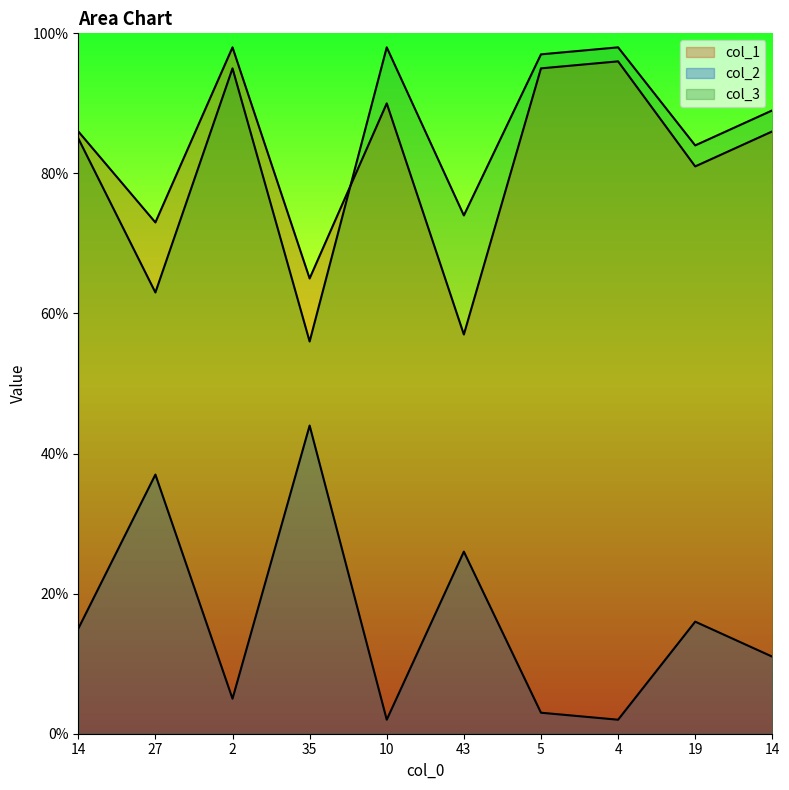

What is the difference between the col_1 values at 43 and 4?

39